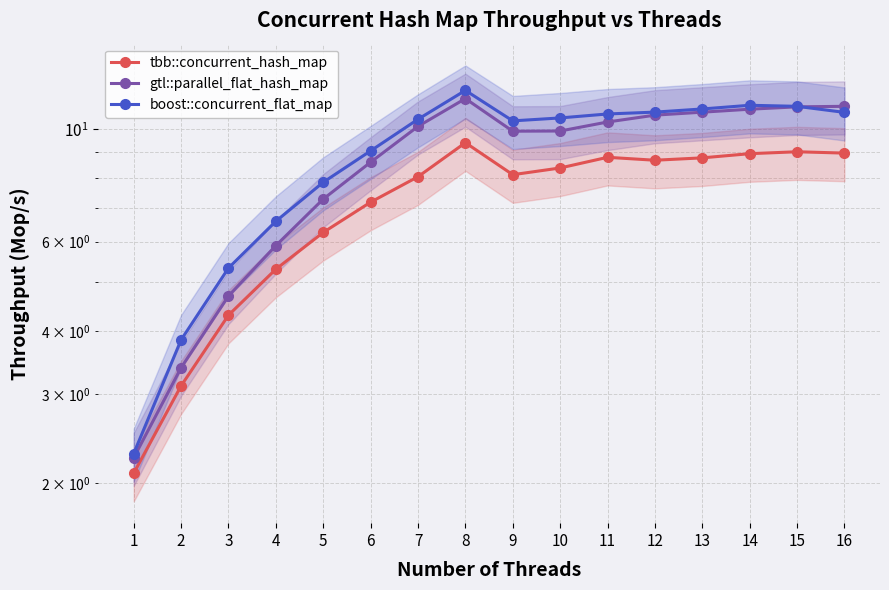

True or false: boost::concurrent_flat_map and tbb::concurrent_hash_map cross at least once.

False